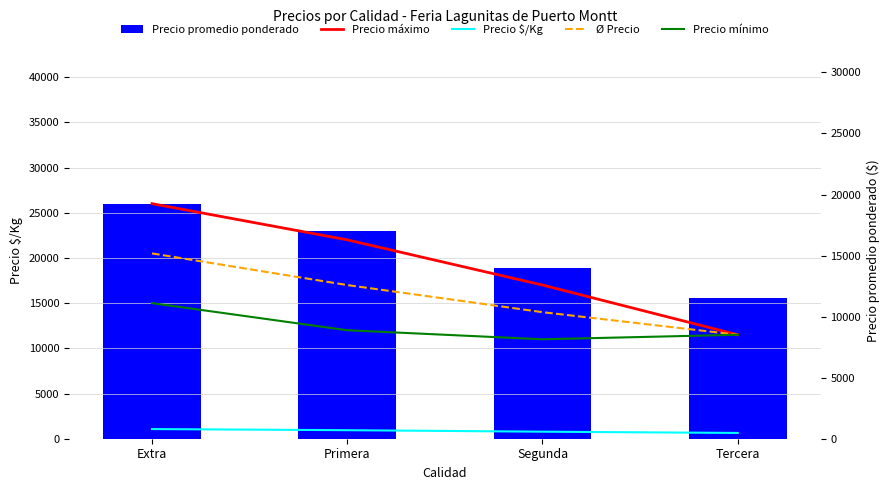

How many data points in Precio $/Kg are above 944?

1